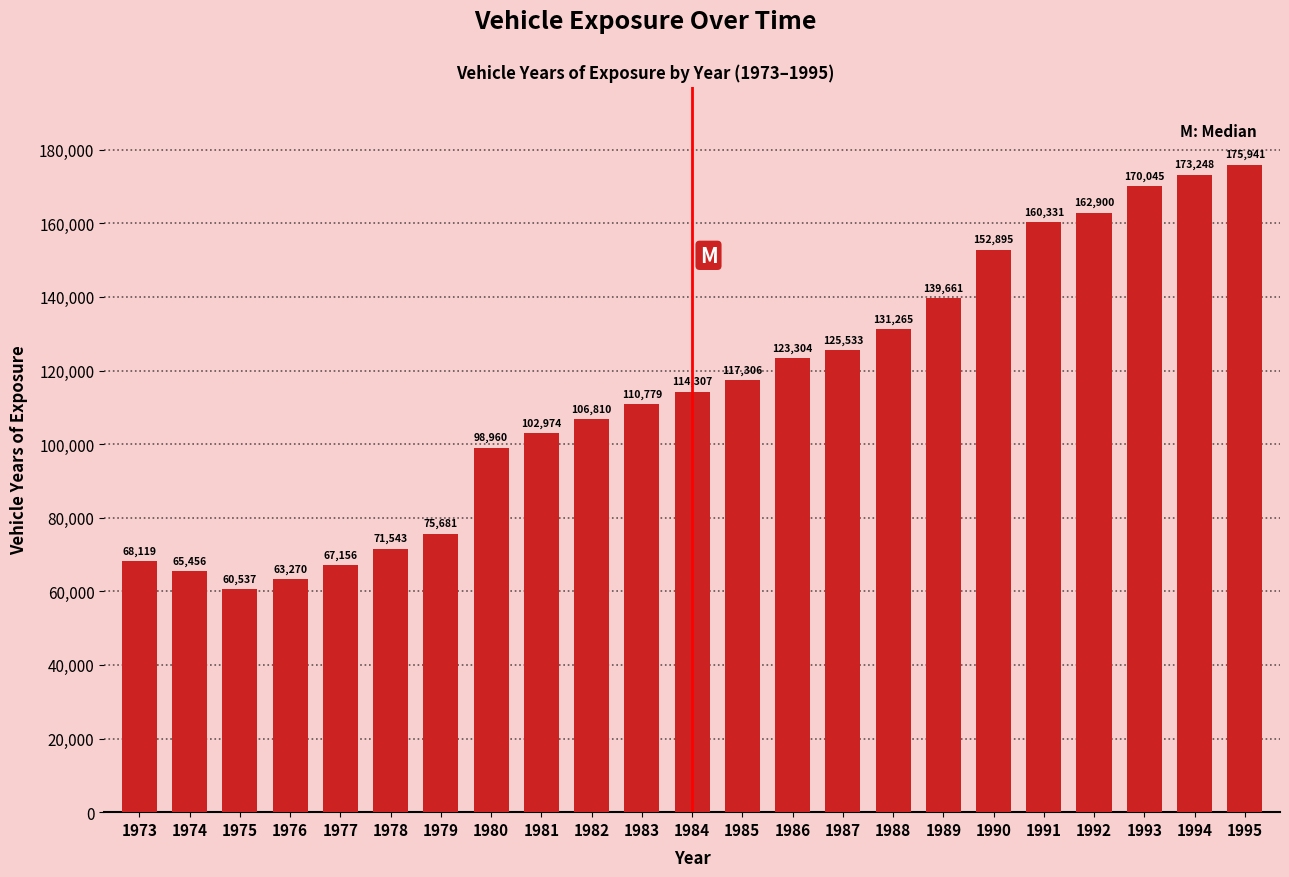

Reading left to right, list all the values displayed in this chart.

68119	65456	60537	63270	67156	71543	75681	98960	102974	106810	110779	114307	117306	123304	125533	131265	139661	152895	160331	162900	170045	173248	175941